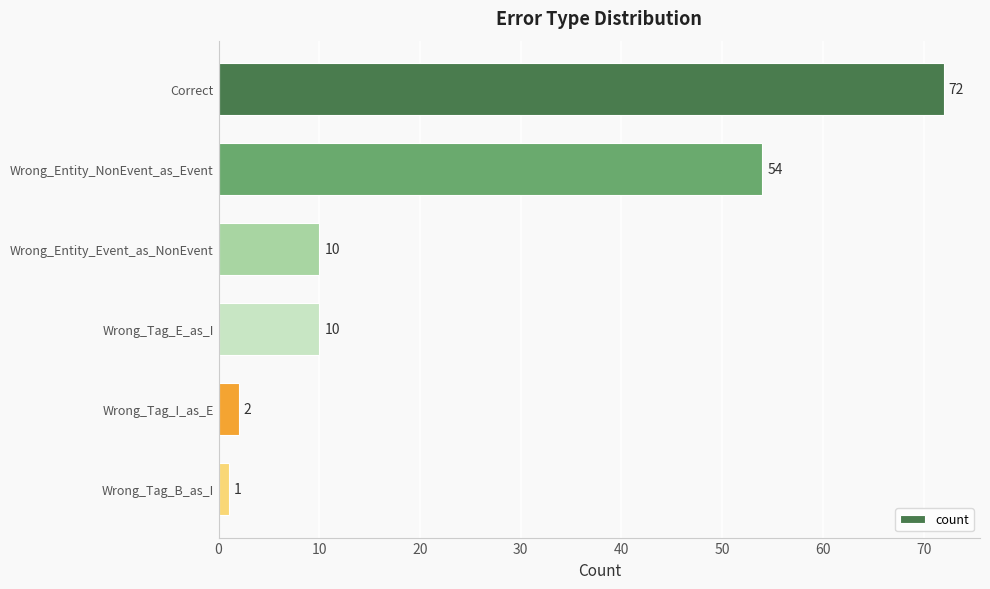

Is it true that the value at Wrong_Tag_B_as_I is 1?

True